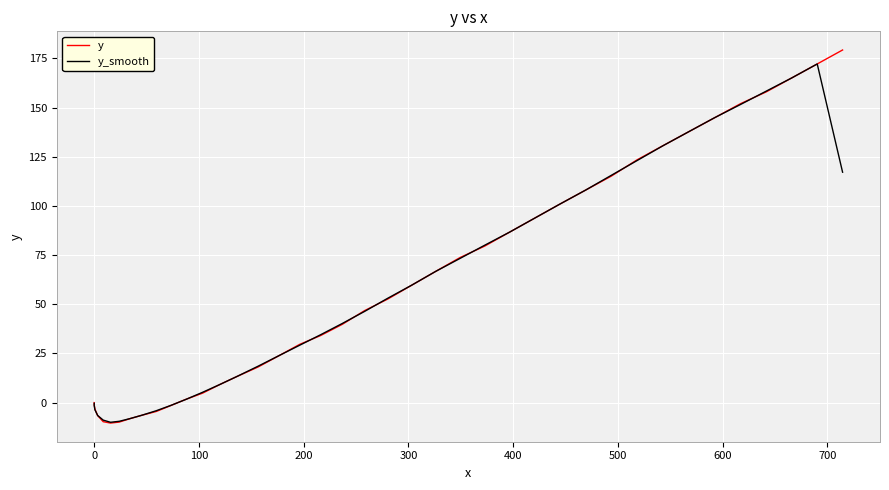

Between which two adjacent categories do y_smooth and y first intersect?

100 and 200